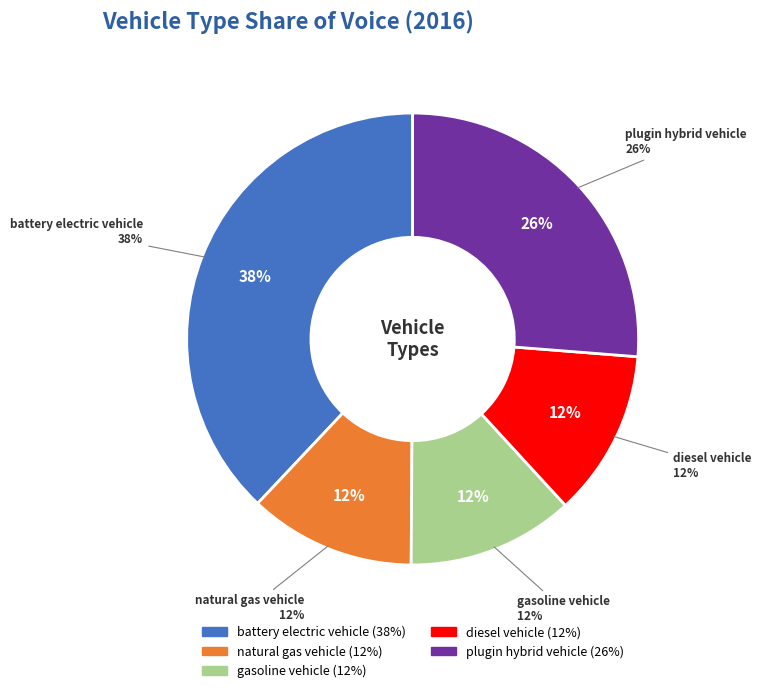

What percentage is the gasoline vehicle slice, to the nearest percent?

12%